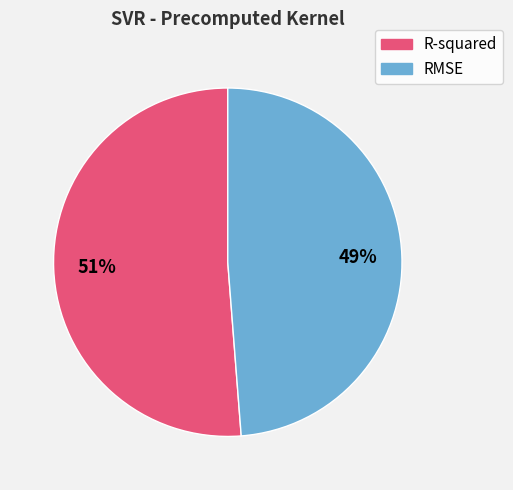

Does RMSE account for over 50% of the chart?

No